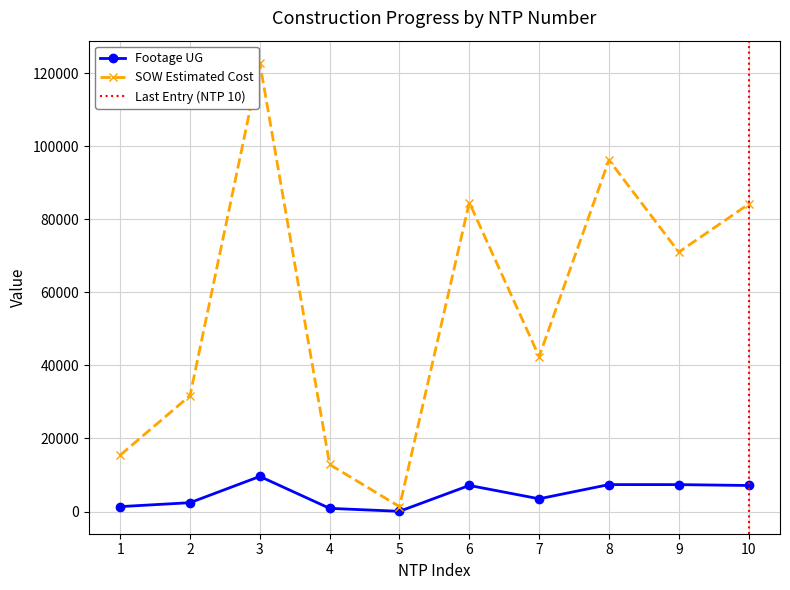

What is the value of the SOW Estimated Cost point at the 8th from the left?

96198.5